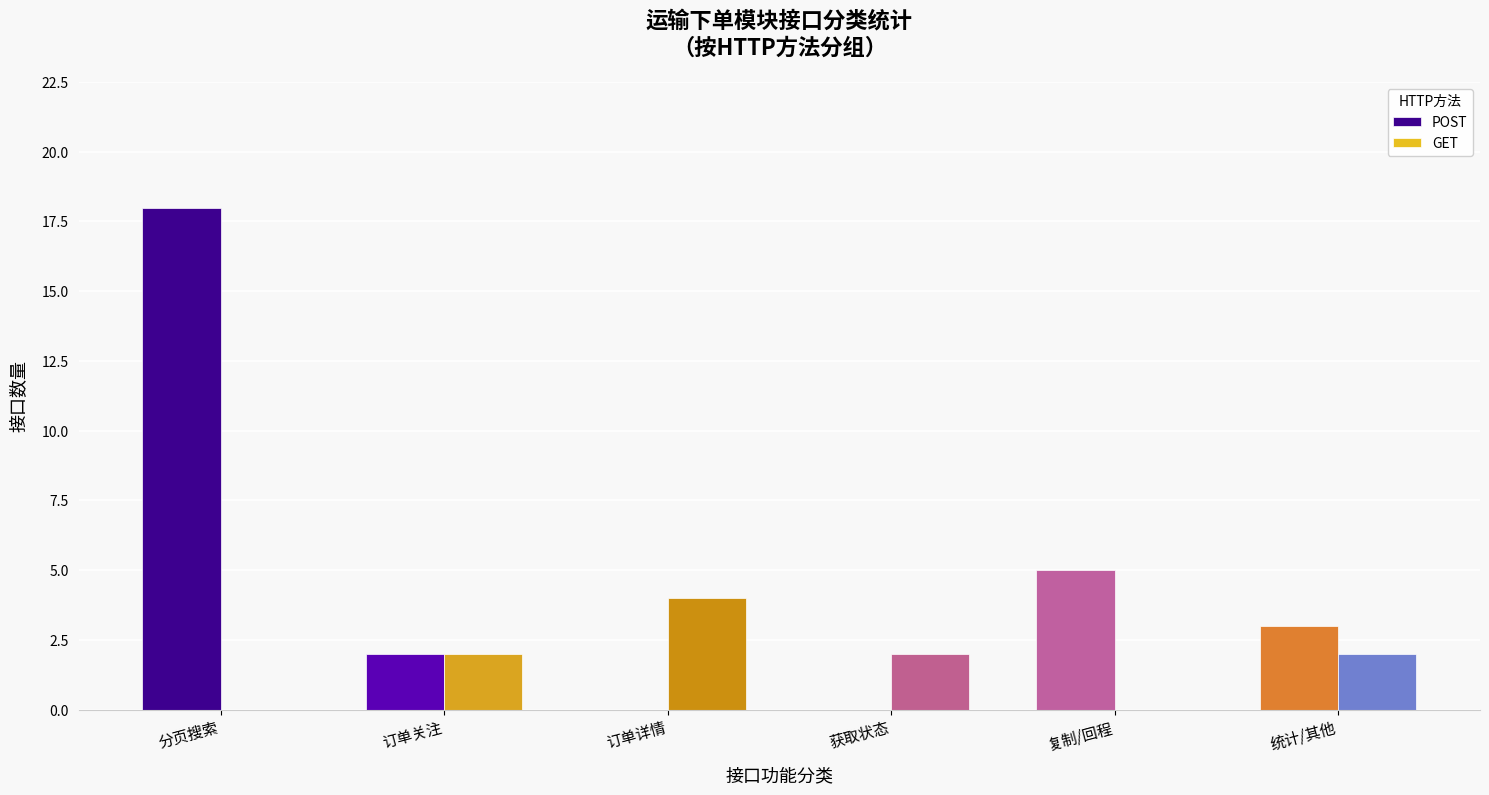

What is the total value across all series at 复制/回程?

5